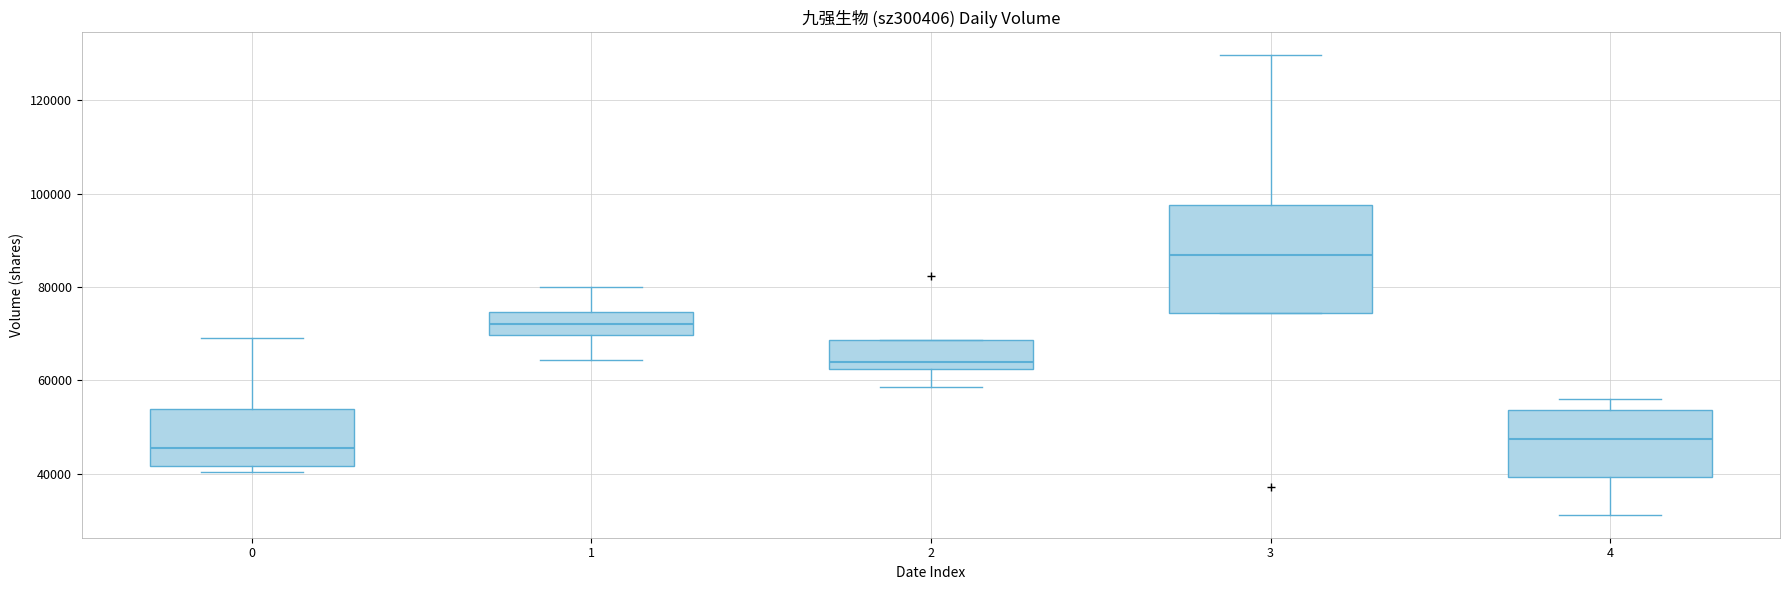

Which box has the lowest median line?

0